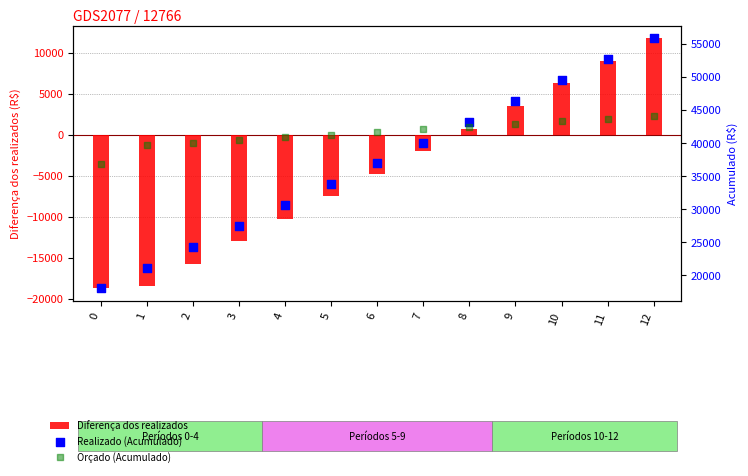

Is the value of Orçado (Acumulado) at 0 greater than the value of Diferença dos realizados at 6?

Yes